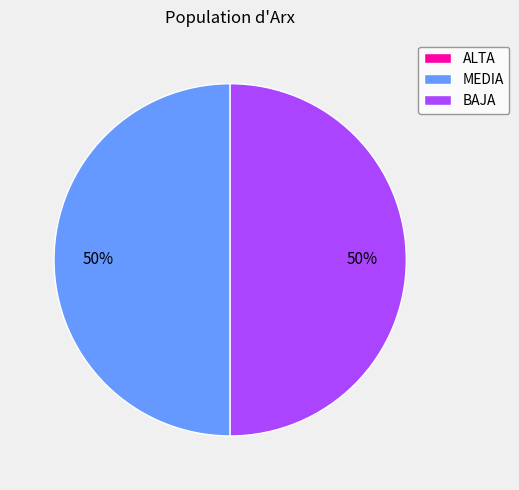

To the nearest percent, what portion does BAJA represent?

50%